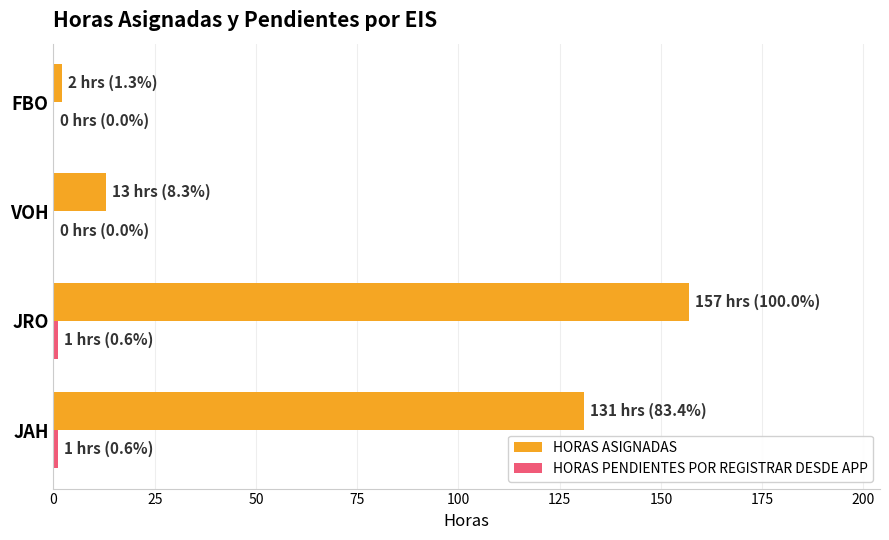

At which label is HORAS ASIGNADAS closest to 79?

JAH